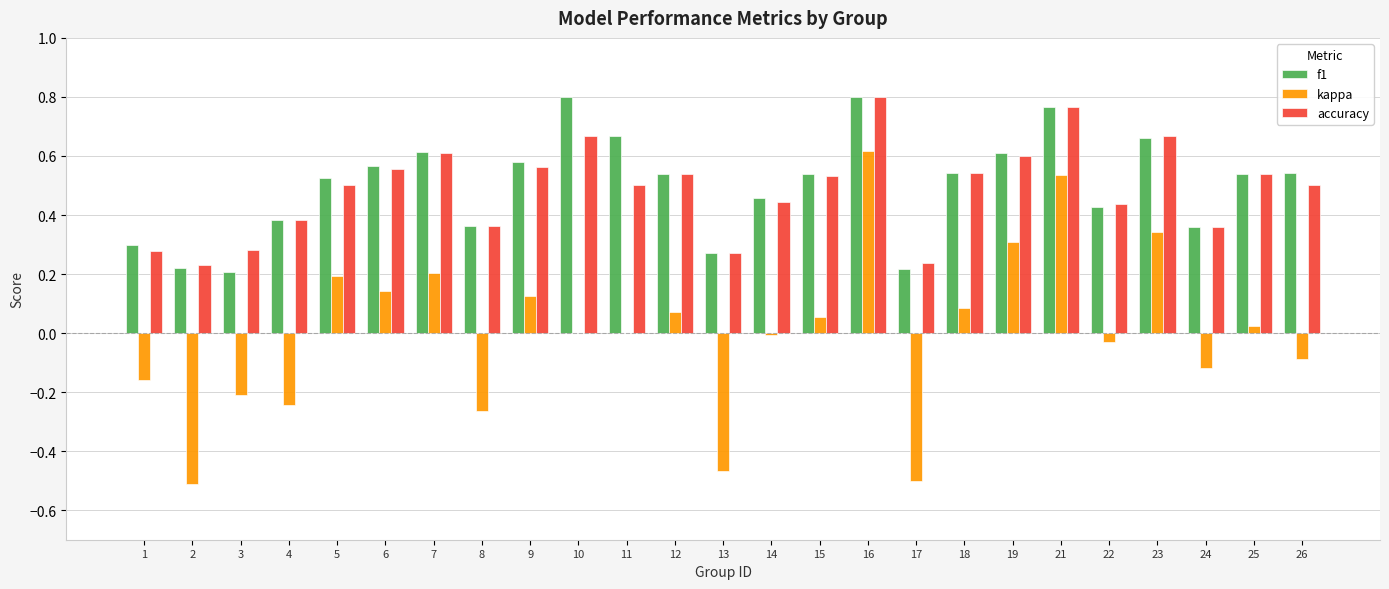

Which series has the widest spread of values?

kappa